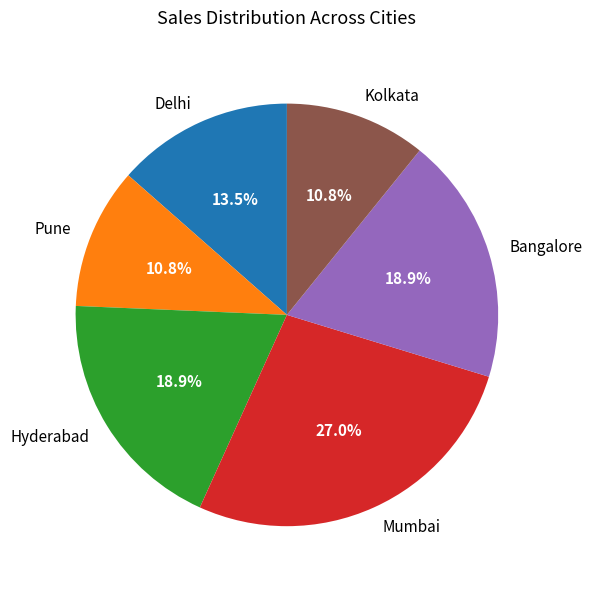

Which slice is the largest?

Mumbai